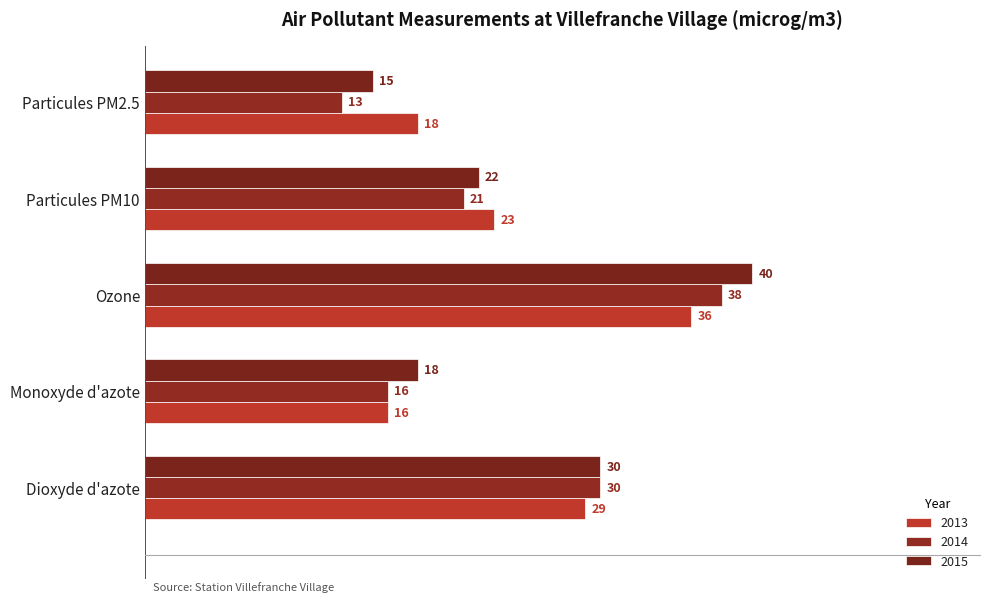

How many distinct data groups are displayed?

3